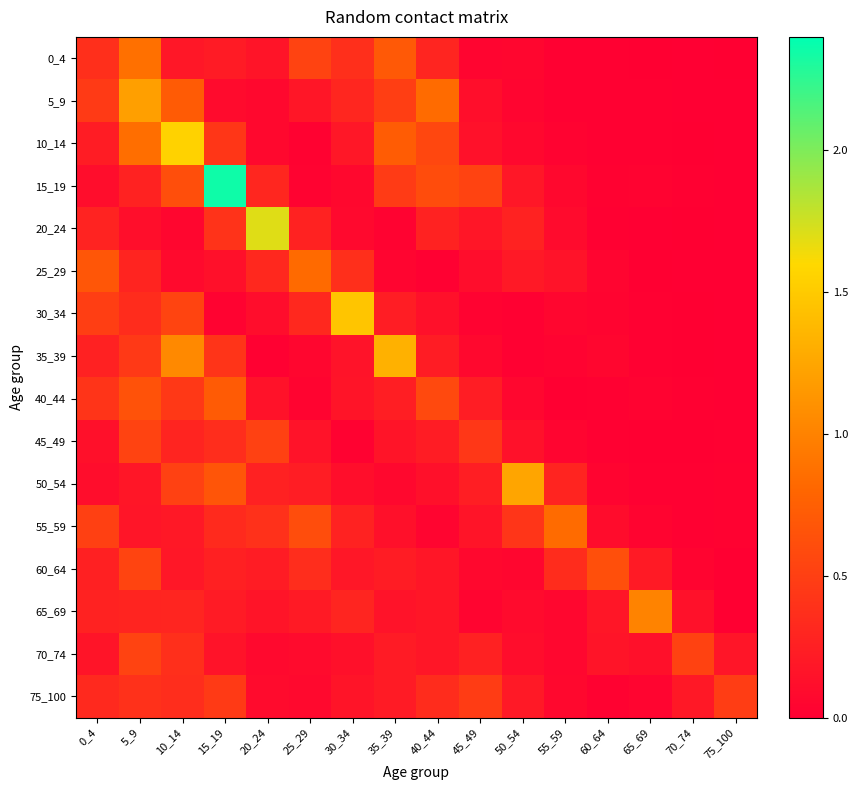

What is the greatest value displayed?

2.4